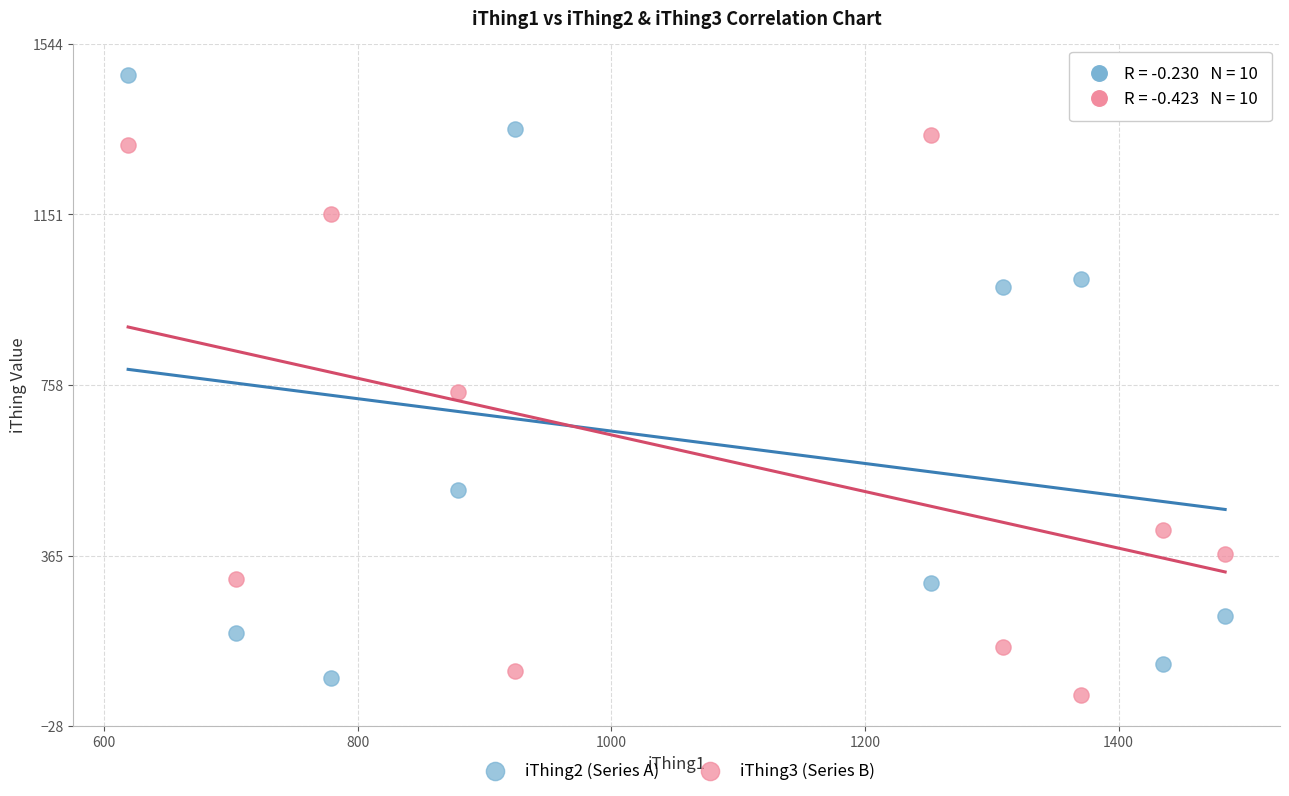

Across all data points, what is the range of X values (max minus min)?

865